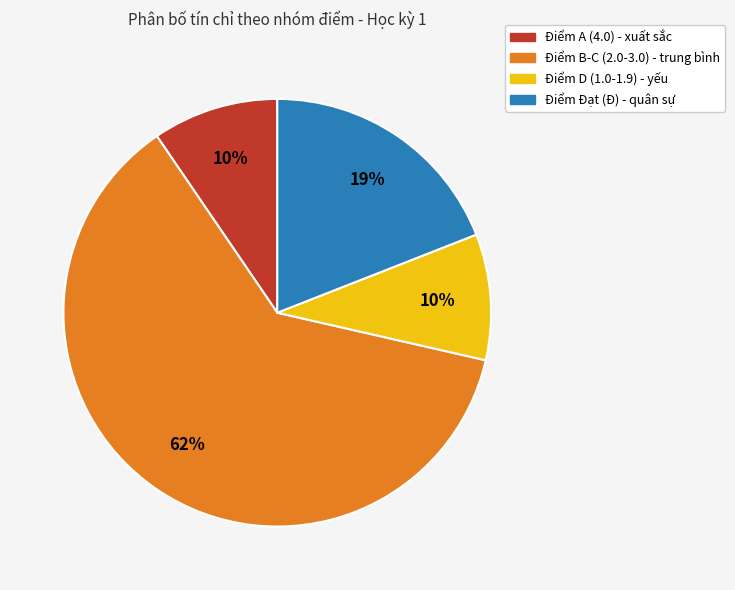

To the nearest percent, what is the average slice percentage?

25%